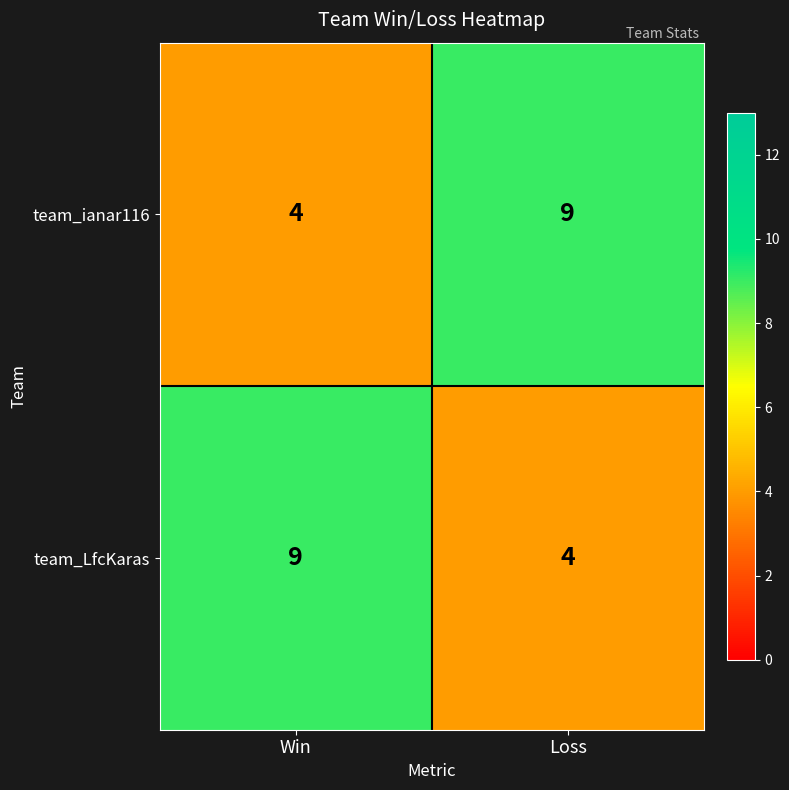

Is it true that team_LfcKaras equals 4 at Loss?

True